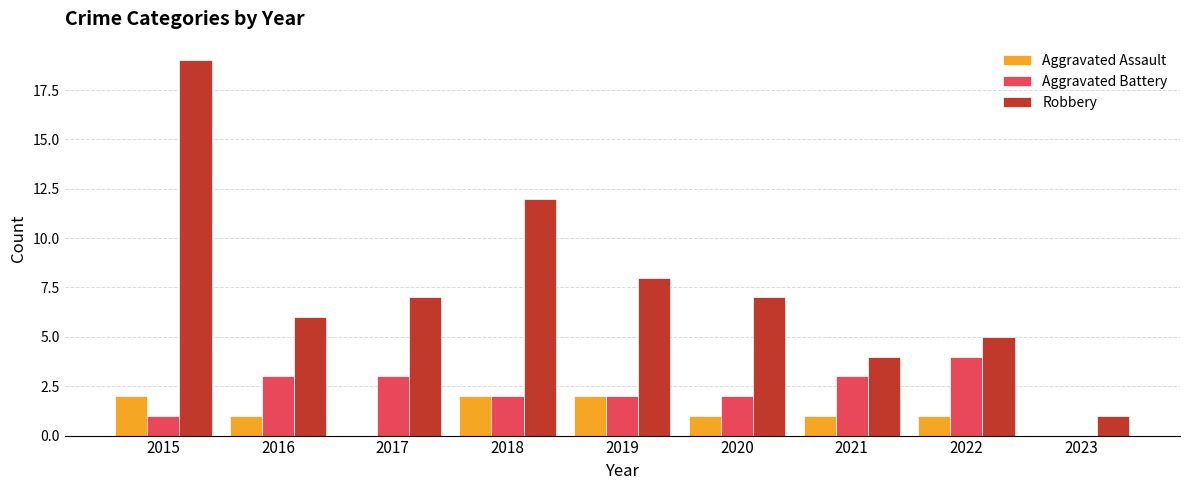

Which series has the largest range (max minus min)?

Robbery